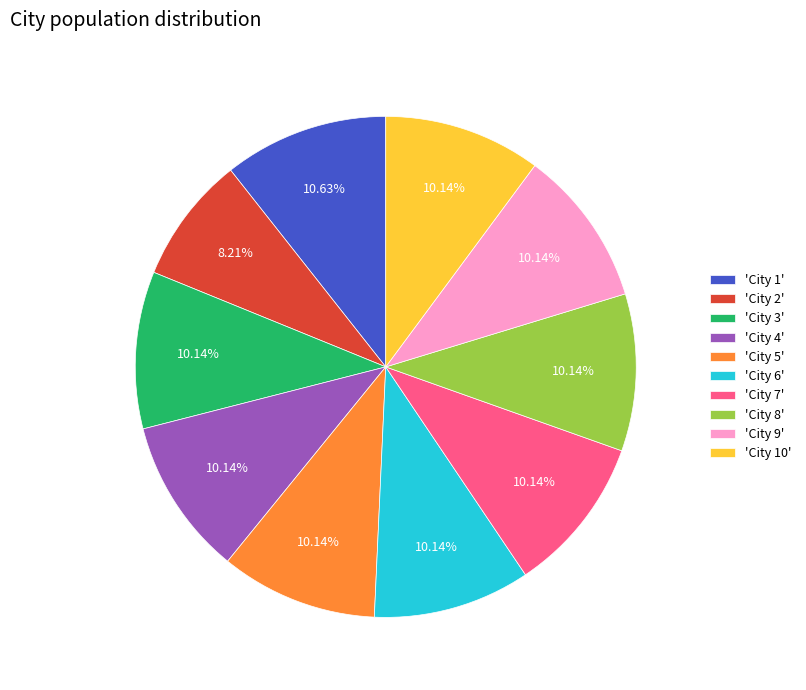

What is the ratio of the value at 'City 10' to the value at 'City 4'?

1.0